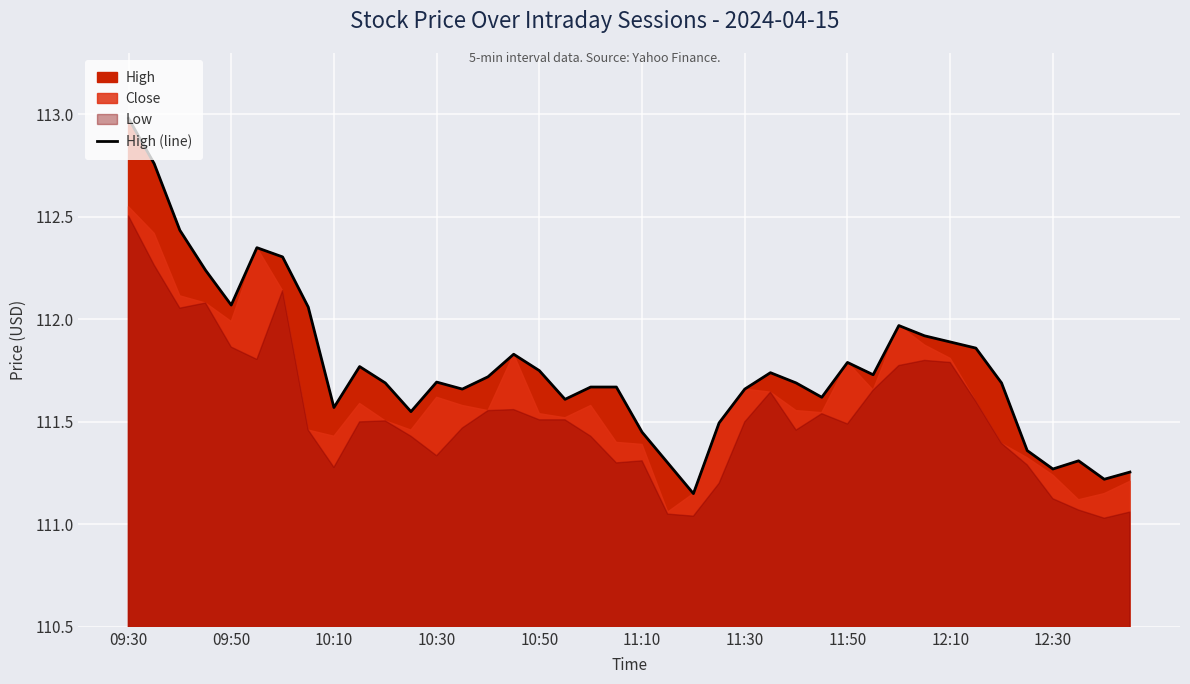

Reading left to right, transcribe all the data shown in this chart.

113.0	112.8	112.4	112.2	112.1	112.3	112.3	112.1	111.6	111.8	111.7	111.6	111.7	111.7	111.7	111.8	111.8	111.6	111.7	111.7	111.4	111.3	111.2	111.5	111.7	111.7	111.7	111.6	111.8	111.7	112.0	111.9	111.9	111.9	111.7	111.4	111.3	111.3	111.2	111.3